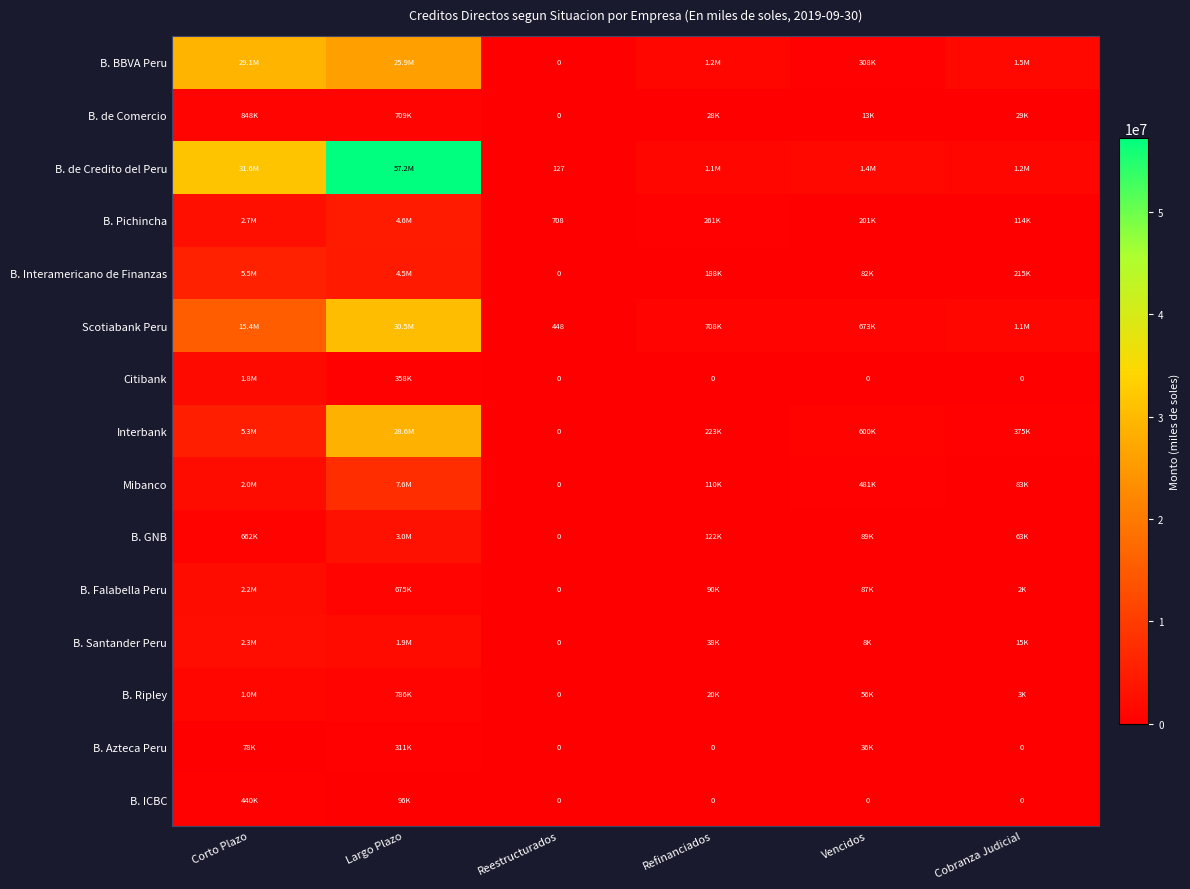

What is the difference between the second highest and second lowest values in the B. de Comercio series?

696182.1